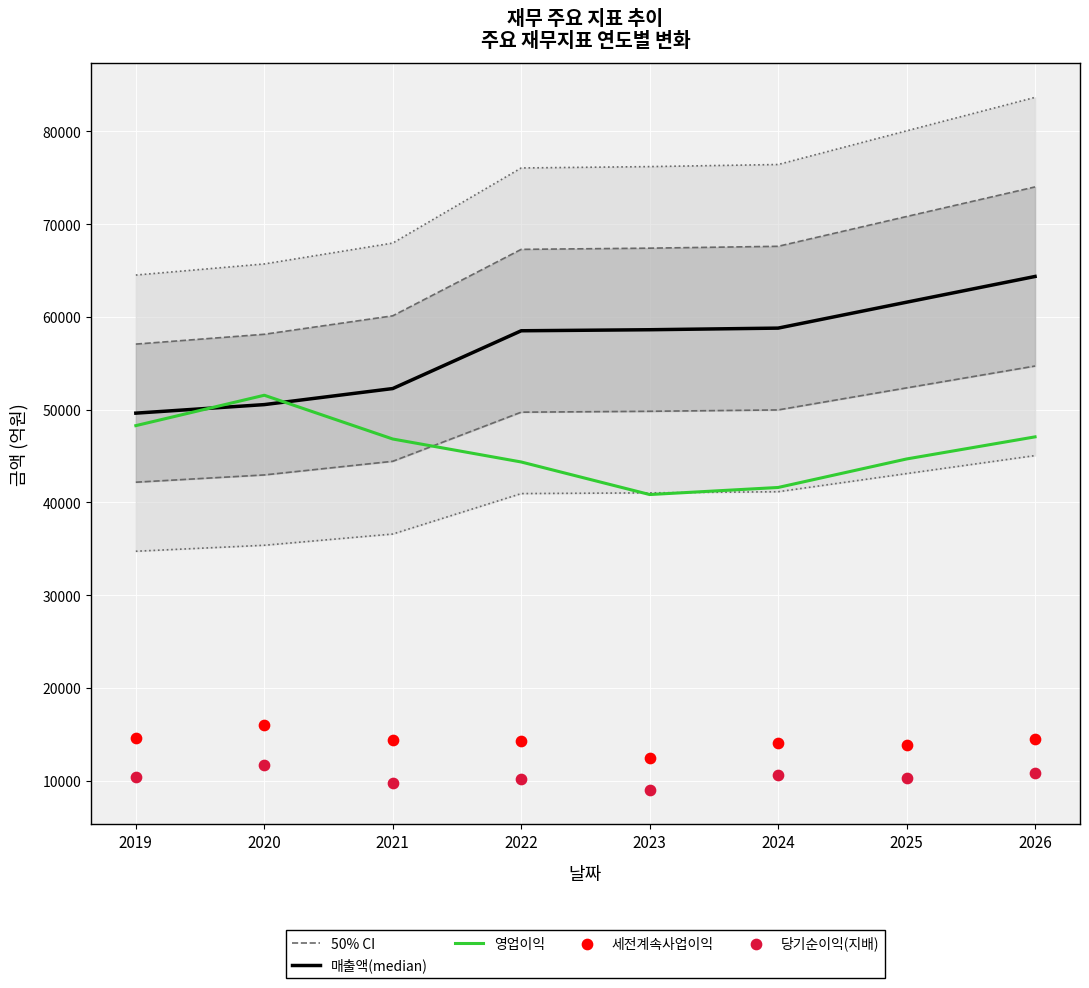

At which category is the sum across all series the highest?

2026